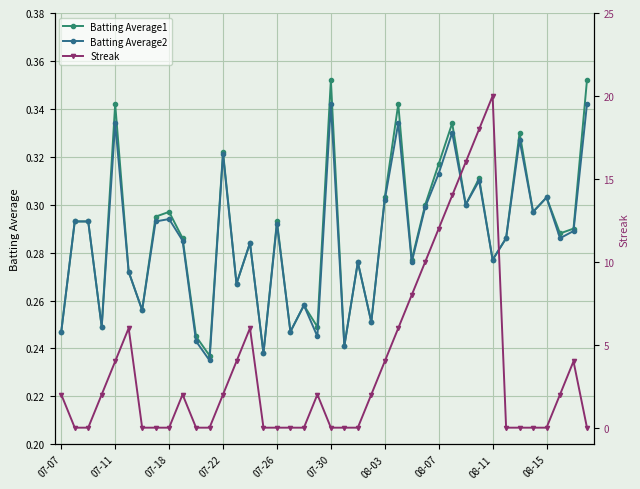

Is it true that Batting Average1 equals 0.3 at 33?

True